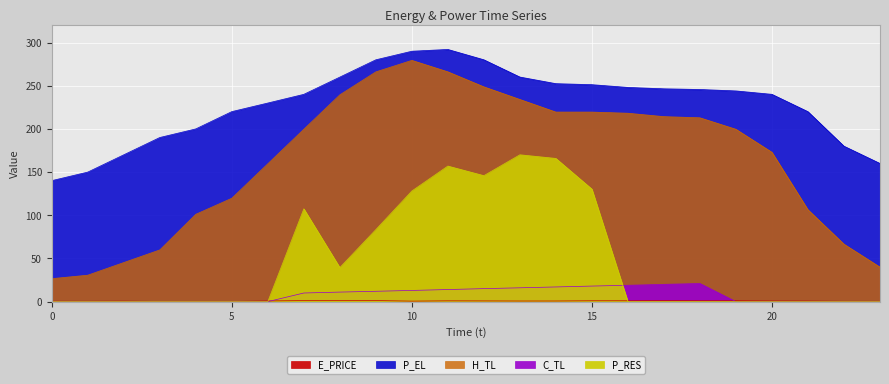

Is the value of P_RES at 6 greater than the value of C_TL at 11?

No